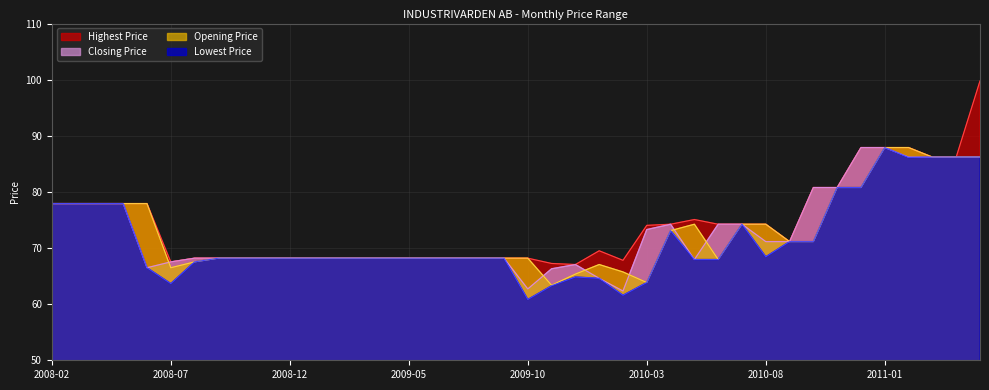

Which category has the lowest value across all series?

2009-10